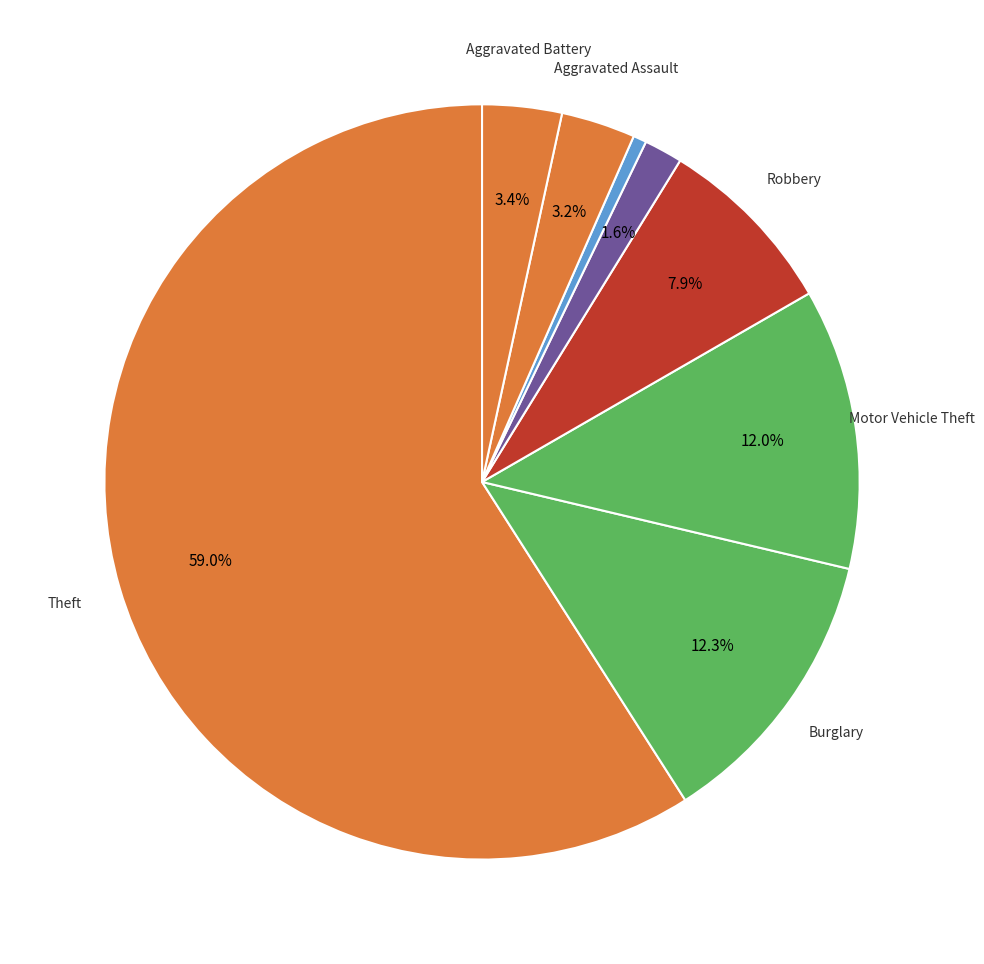

What is the majority slice?

Theft